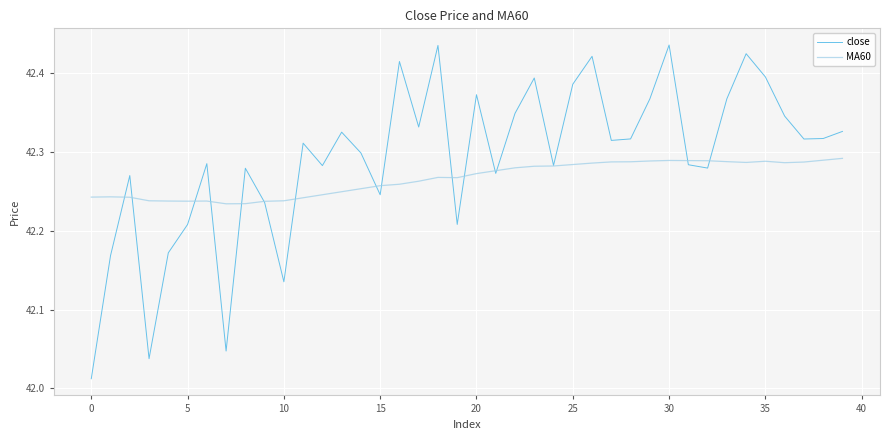

List the series in order of their peak value, lowest first.

MA60, close